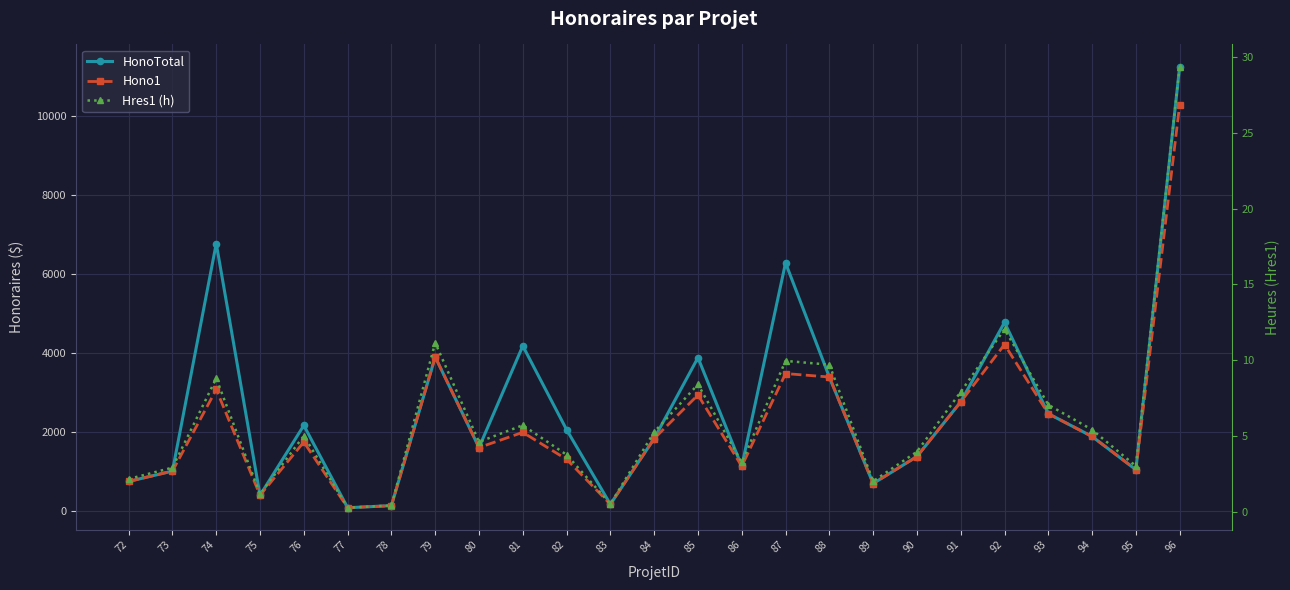

Between 72 and 79, which series saw the biggest shift?

HonoTotal